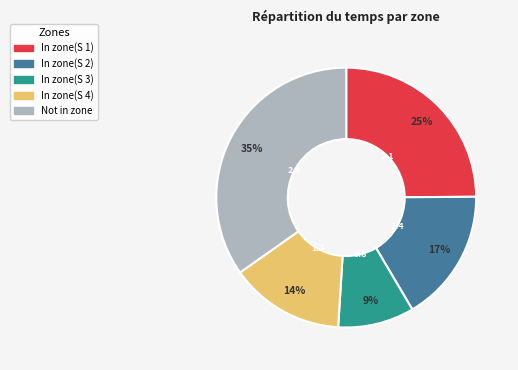

To the nearest percent, what portion does In zone(S 4) represent?

14%